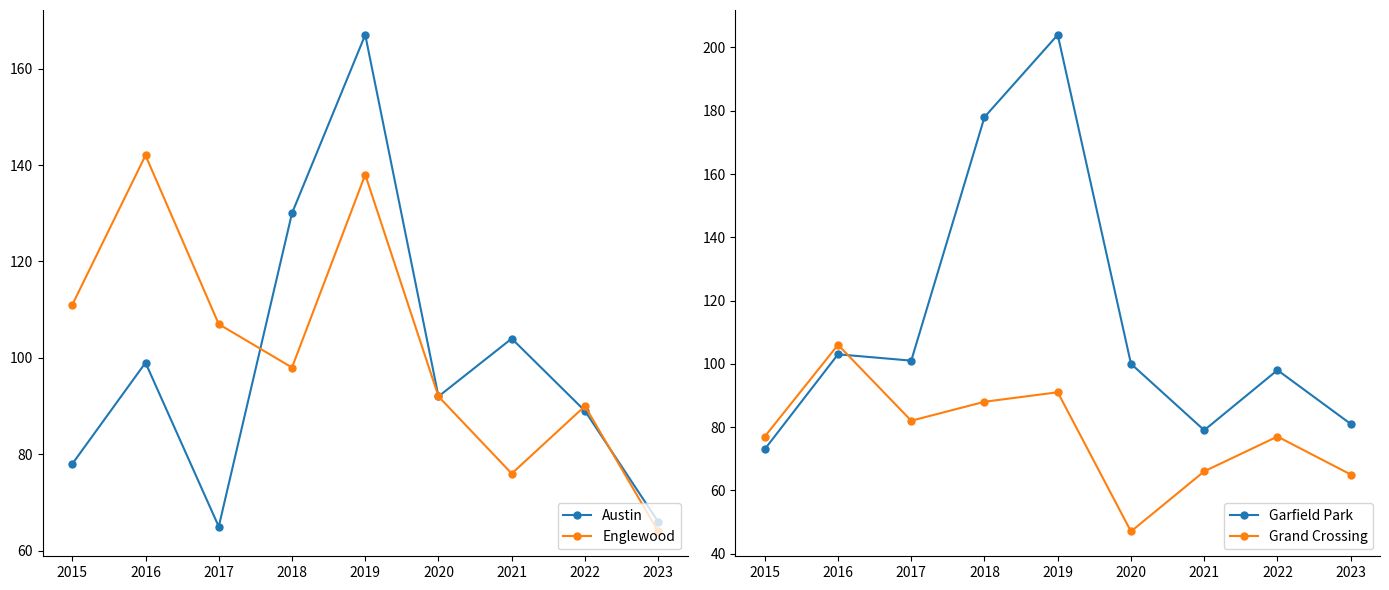

In Garfield Park, how many points are higher than both neighbors (excluding endpoints)?

3